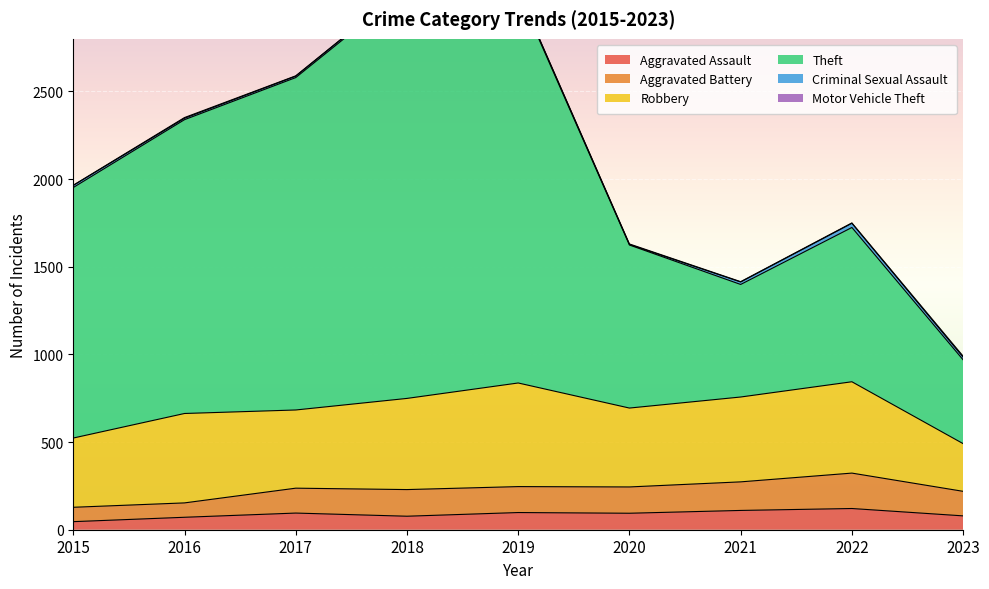

True or false: Theft has more than 2 interior local peaks.

False